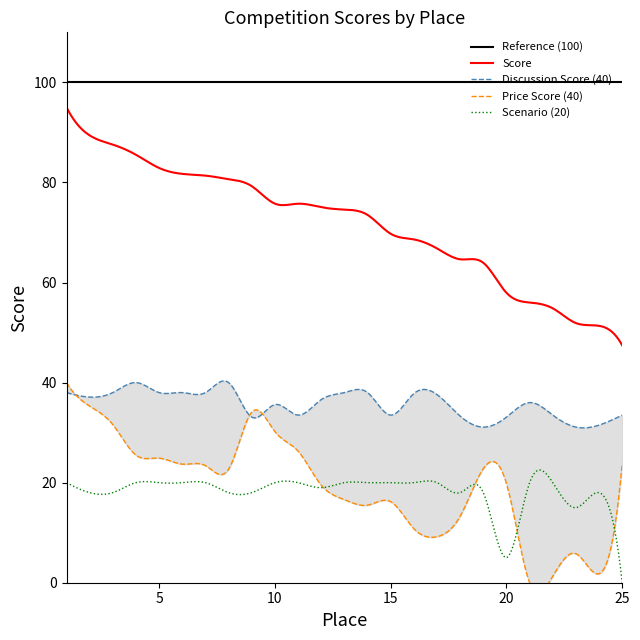

True or false: Scenario (20) and Score cross at least once.

False